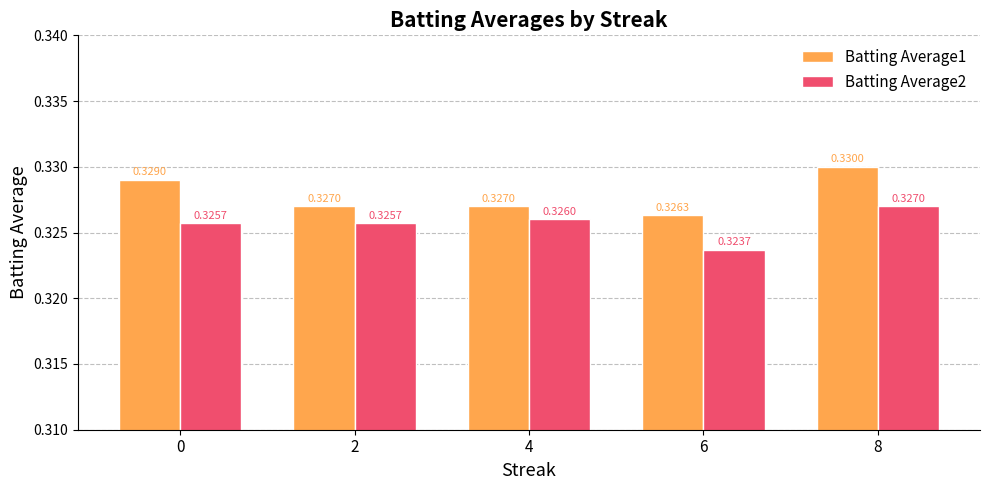

List the series in order of their peak value, lowest first.

Batting Average2, Batting Average1